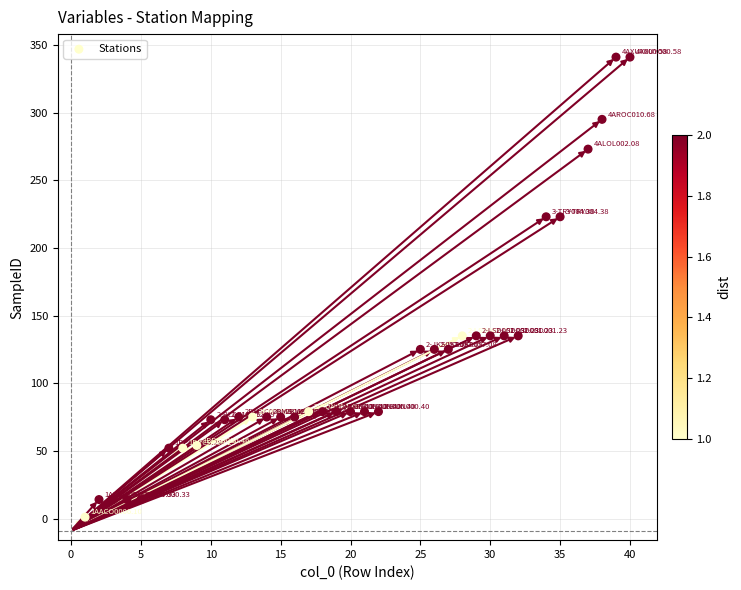

What is the range of X values (max minus min)?

39